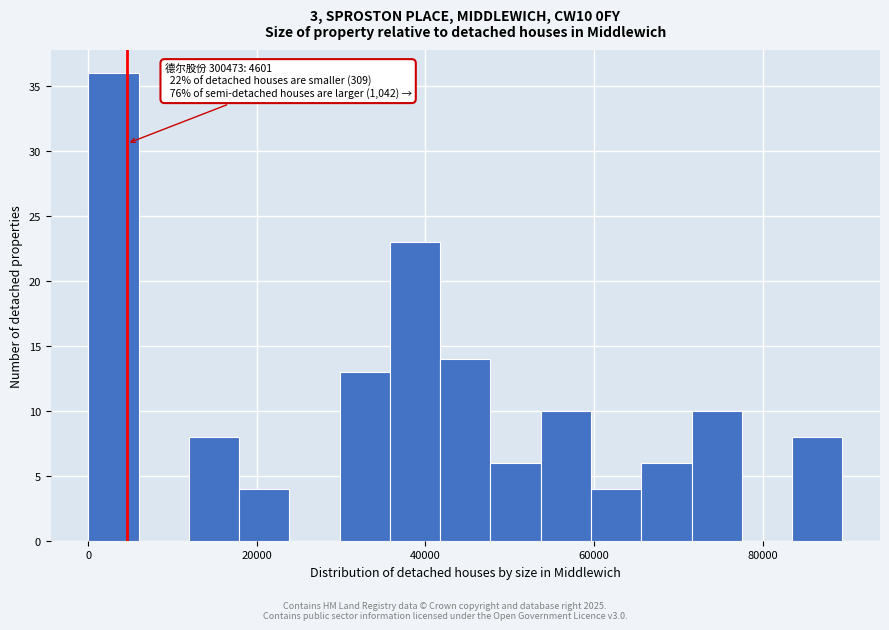

Read against the x-axis, roughly where is the centre of the tallest bar?

4000